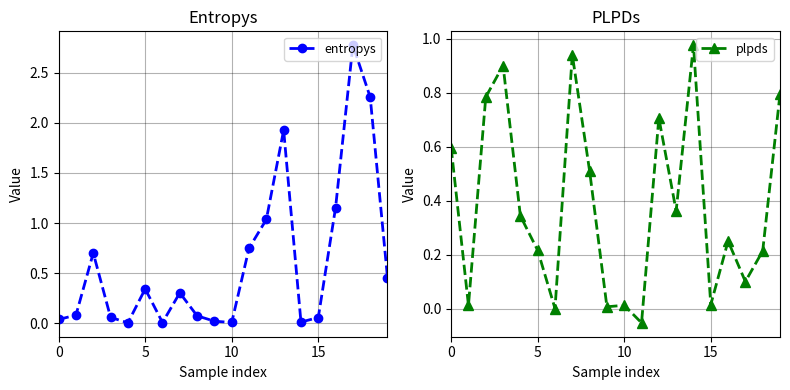

What are all the series names shown in the legend?

entropys, plpds